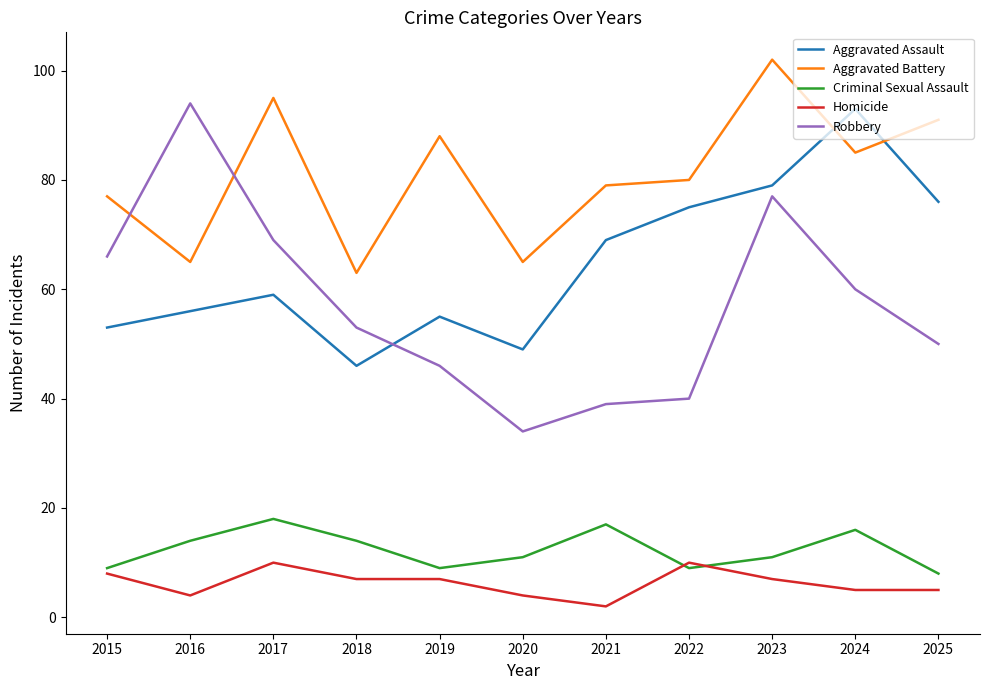

The Criminal Sexual Assault series shows 18 at 2023. True or false?

False